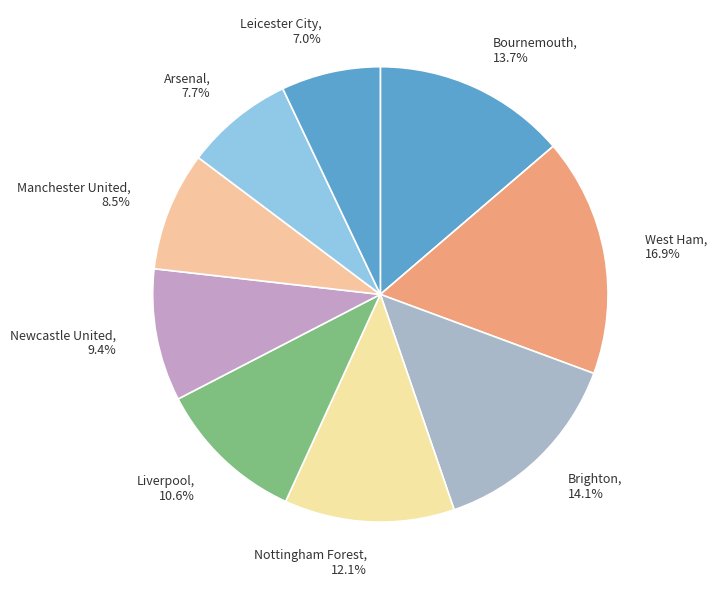

What is the ratio of the value at Nottingham Forest, 12.1% to the value at Liverpool, 10.6%?

1.1